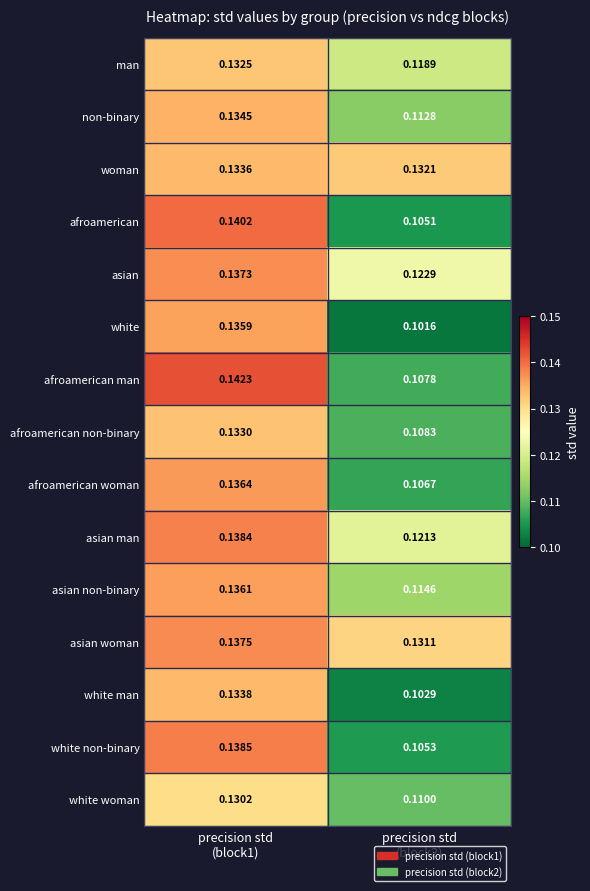

Rank the series by their maximum value, from highest to lowest.

afroamerican man, afroamerican, white non-binary, asian man, asian woman, asian, afroamerican woman, asian non-binary, white, non-binary, white man, woman, afroamerican non-binary, man, white woman